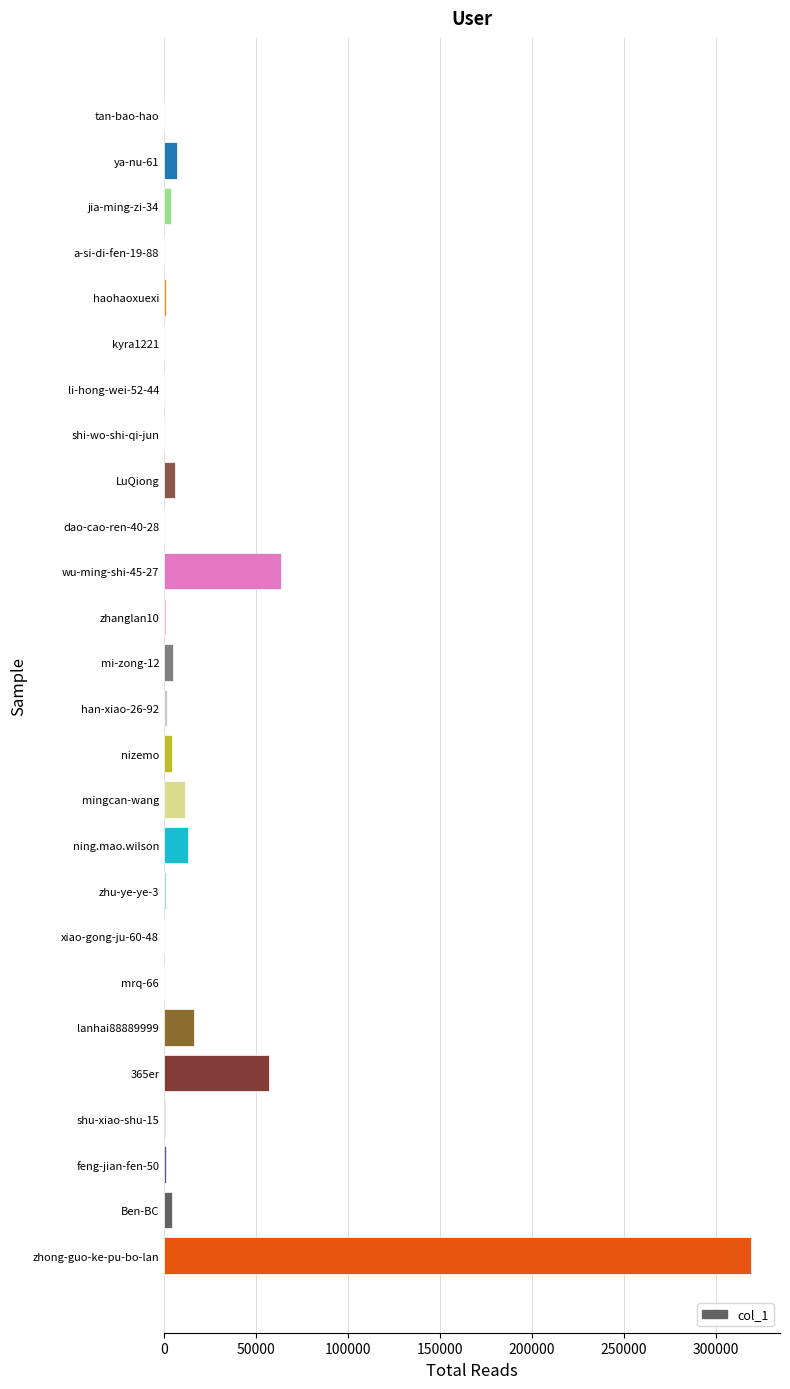

Where is the data nearest to the value 159403?

wu-ming-shi-45-27